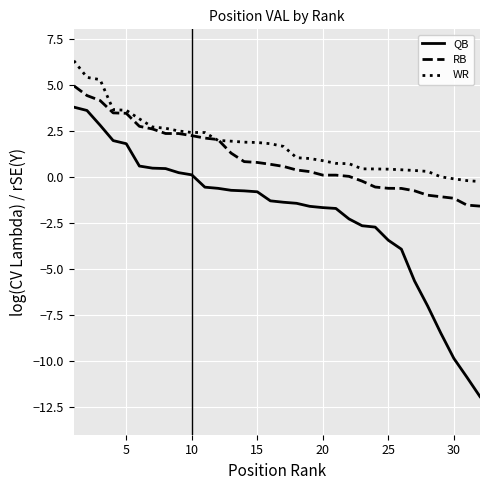

What are all the series names shown in the legend?

QB, RB, WR